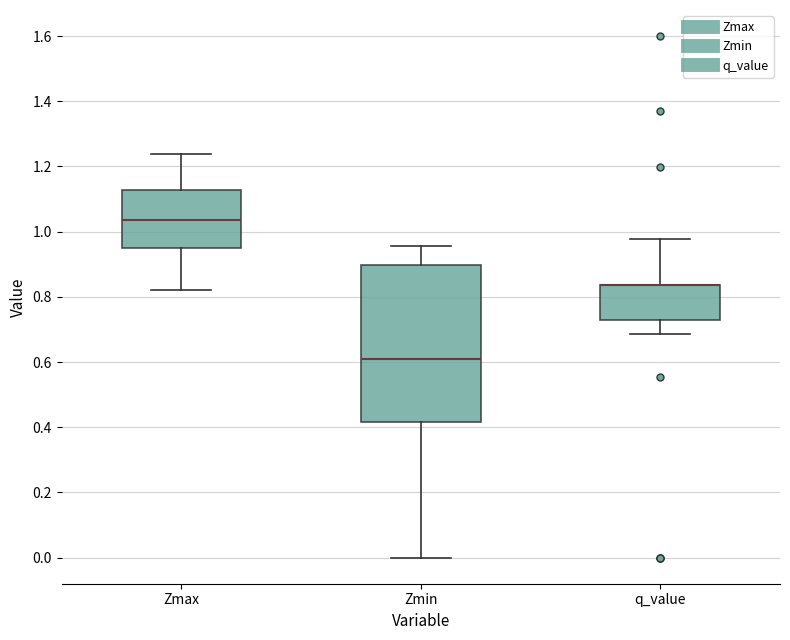

Reading left to right, transcribe this box plot: for each box, give where its median line is, the range the box spans, and where its two whiskers end, as read against the y-axis. The values are not printed on the chart, so give them approximately, as read against the axis.

Zmax: median 1.04, box 0.94 to 1.12, whiskers 0.82 to 1.24
Zmin: median 0.60, box 0.42 to 0.90, whiskers 0.00 to 0.96
q_value: median 0.84 (drawn on the box's upper edge), box 0.72 to 0.84, whiskers 0.68 to 0.98